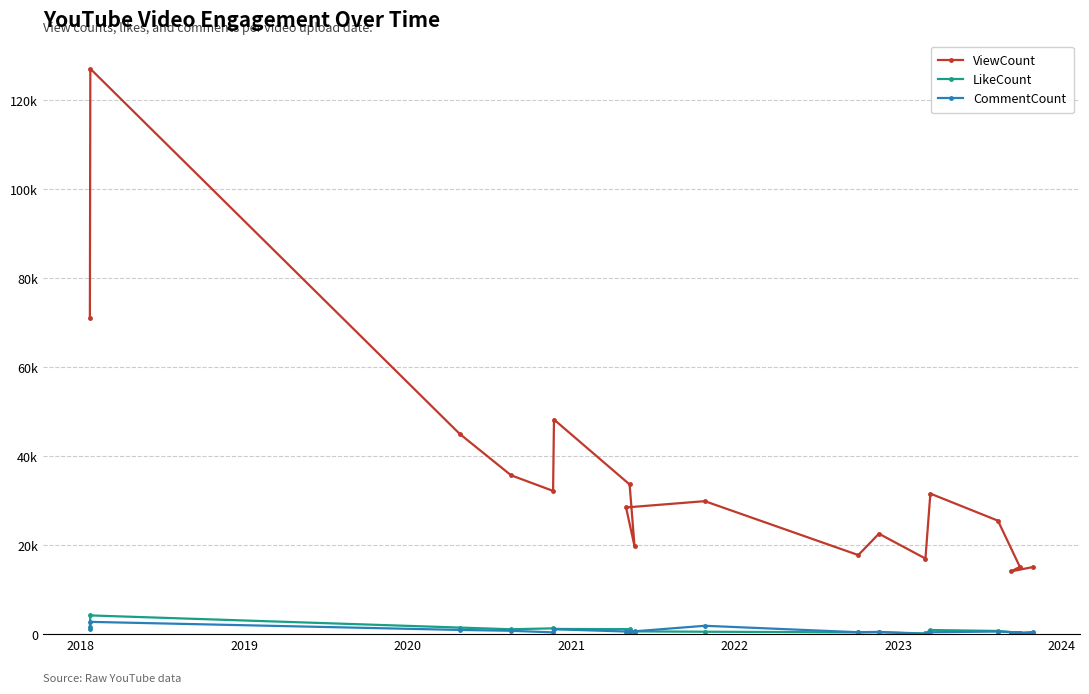

True or false: LikeCount has more than 2 interior local peaks.

True